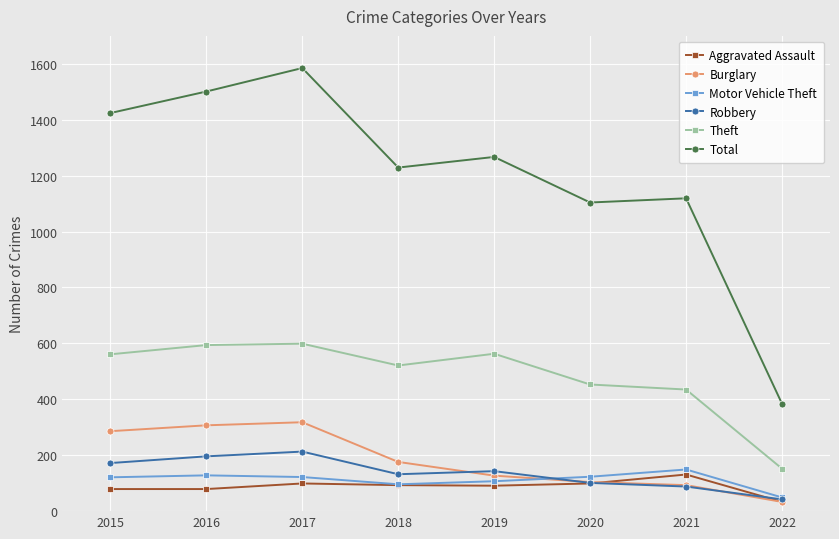

Between 2017 and 2018, which series saw the biggest shift?

Total